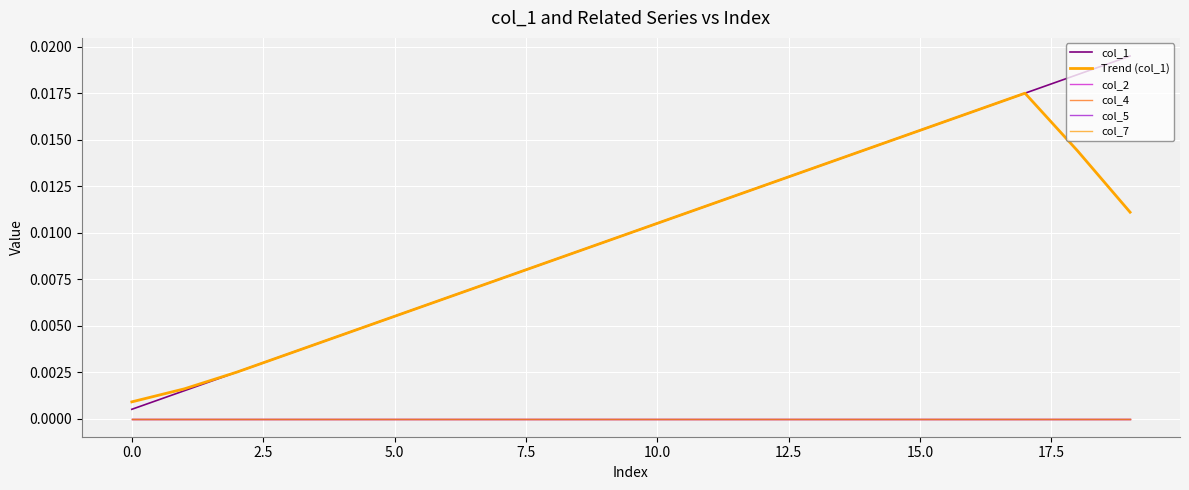

True or false: col_5 and col_7 cross at least once.

False